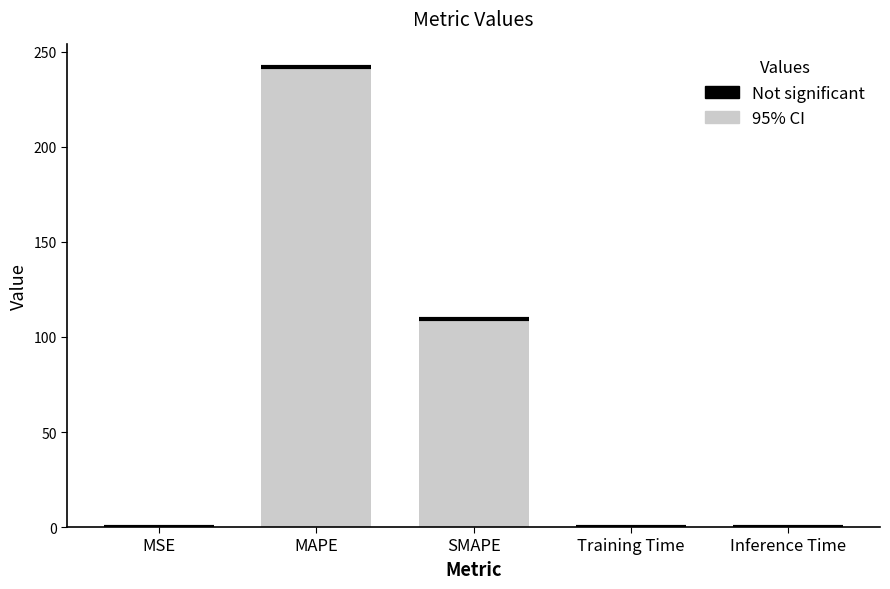

Count the number of categories in the chart.

5